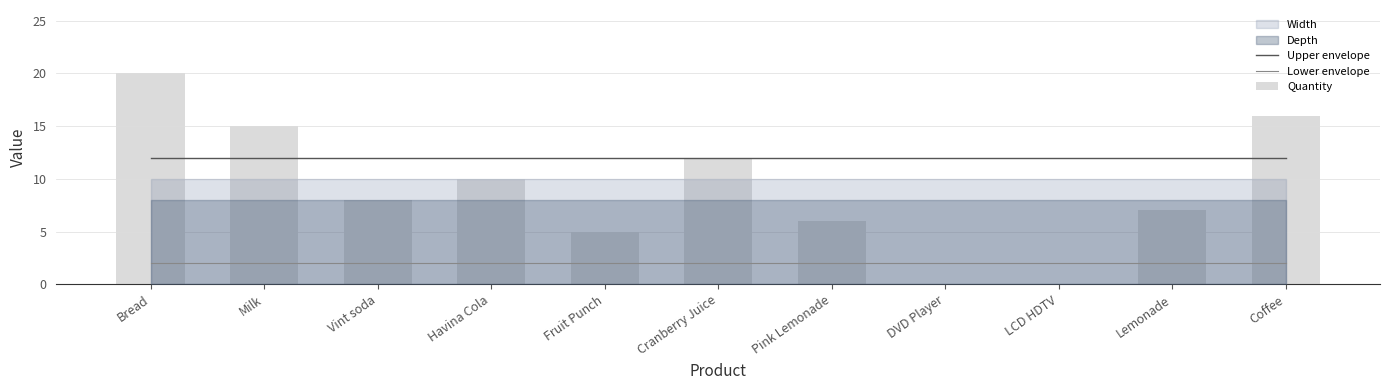

Which category has the highest value in the Lower envelope series?

Bread